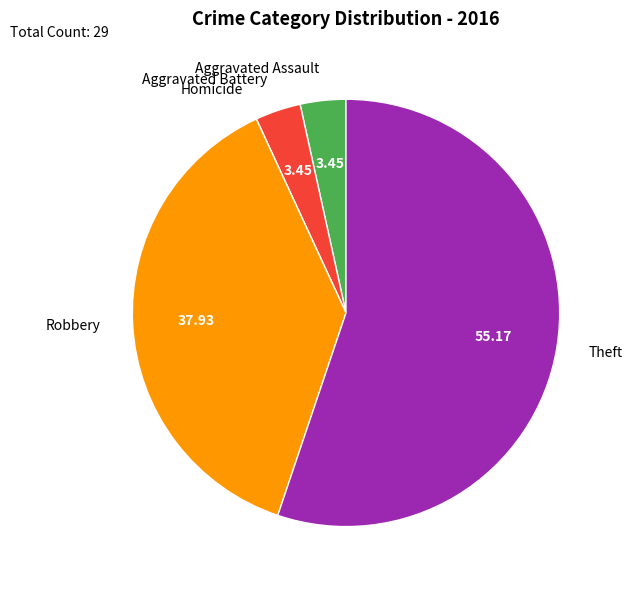

Which slice represents more than half of the pie?

Theft